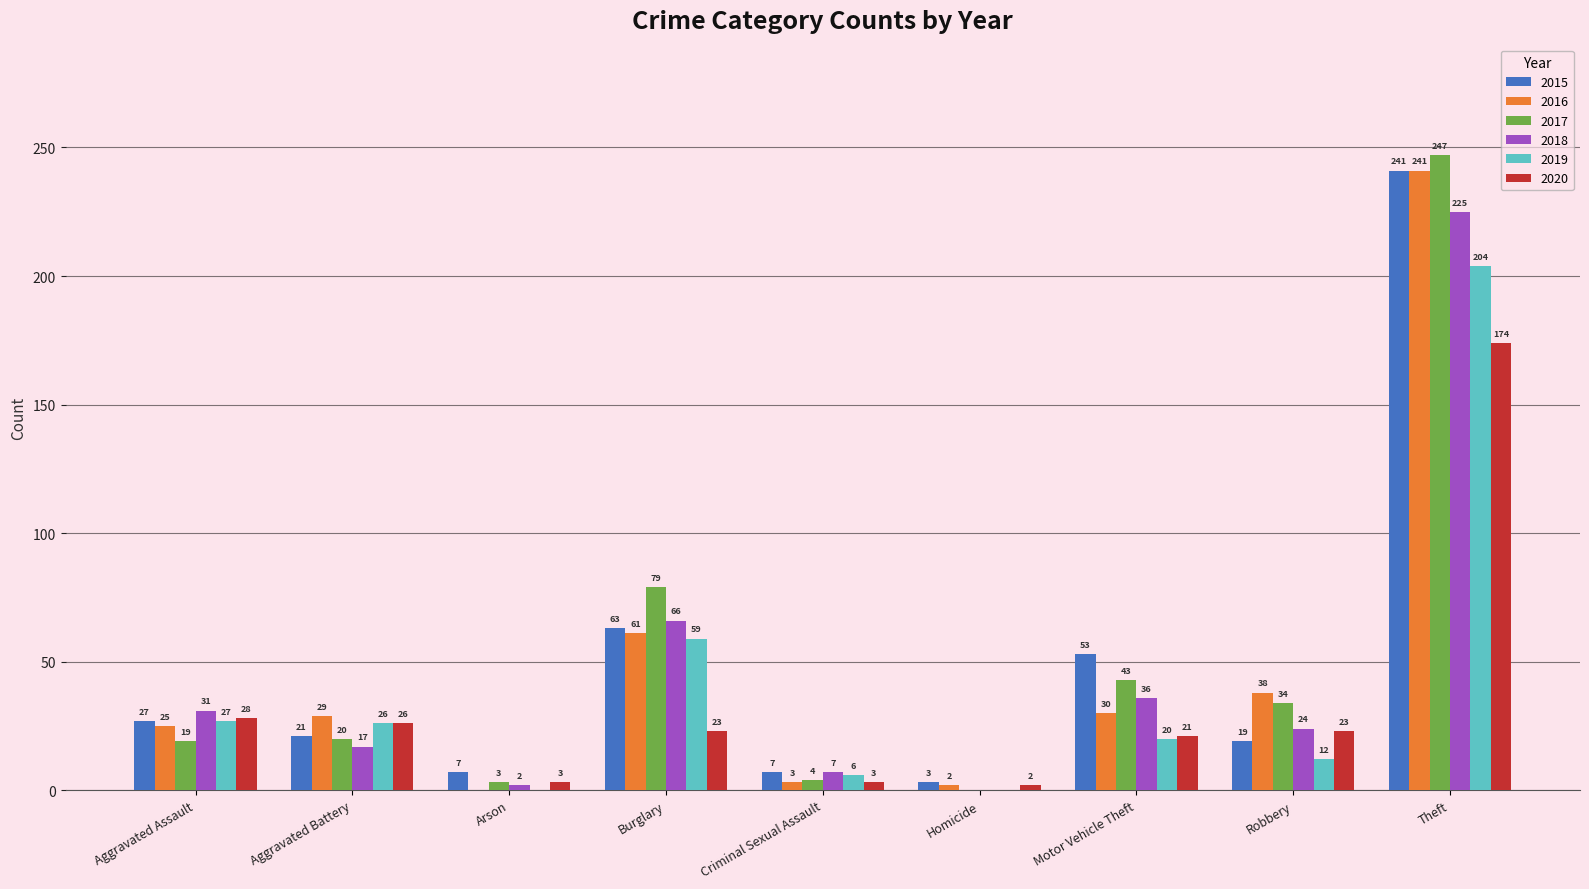

Which series changed the most between Arson and Theft?

2017